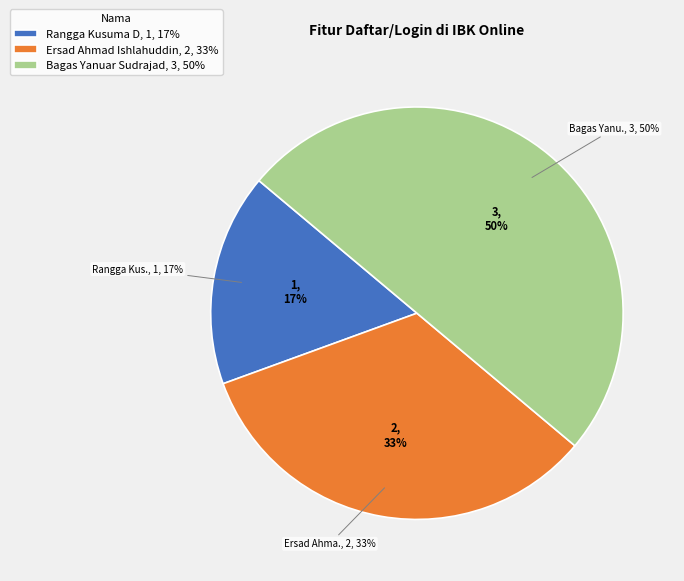

To the nearest percent, what is the difference between the largest and smallest slice percentages?

33%